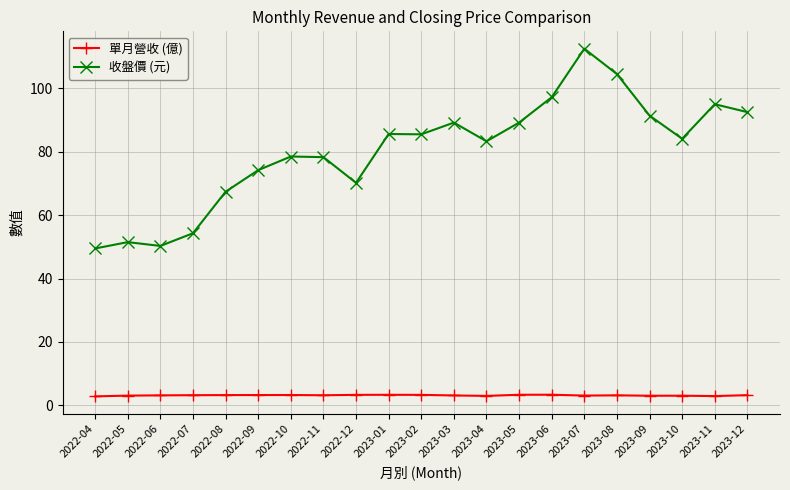

What are all the series names shown in the legend?

單月營收 (億), 收盤價 (元)